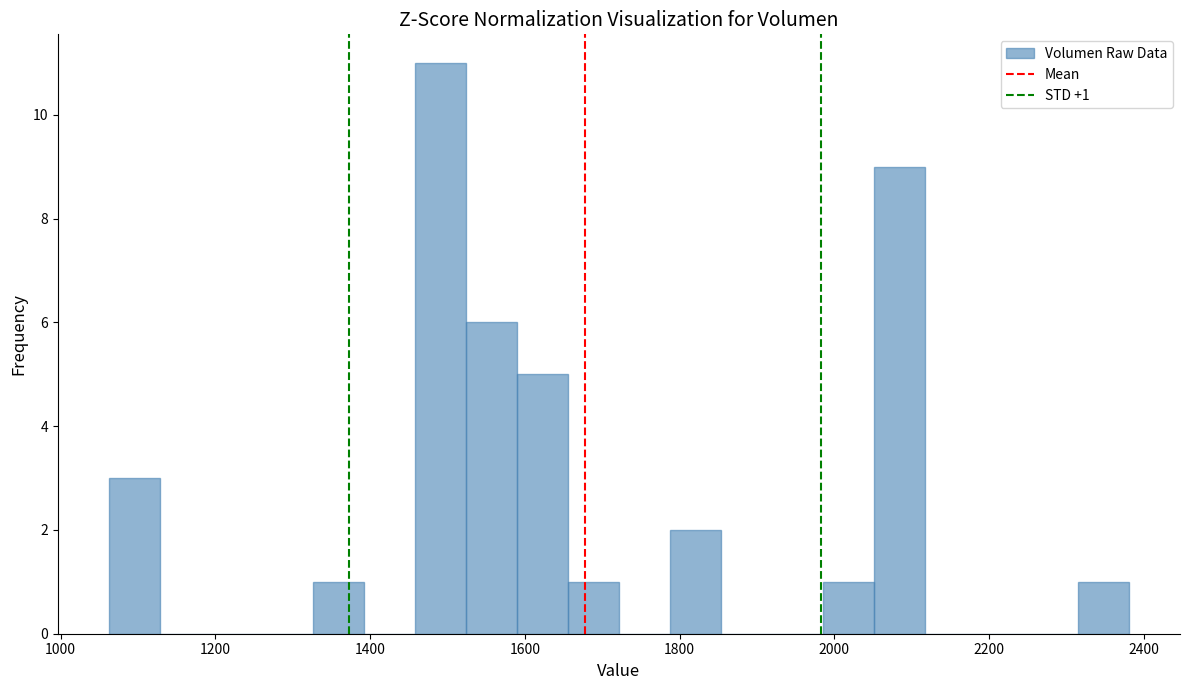

Read against the x-axis, roughly where is the centre of the tallest bar?

1500